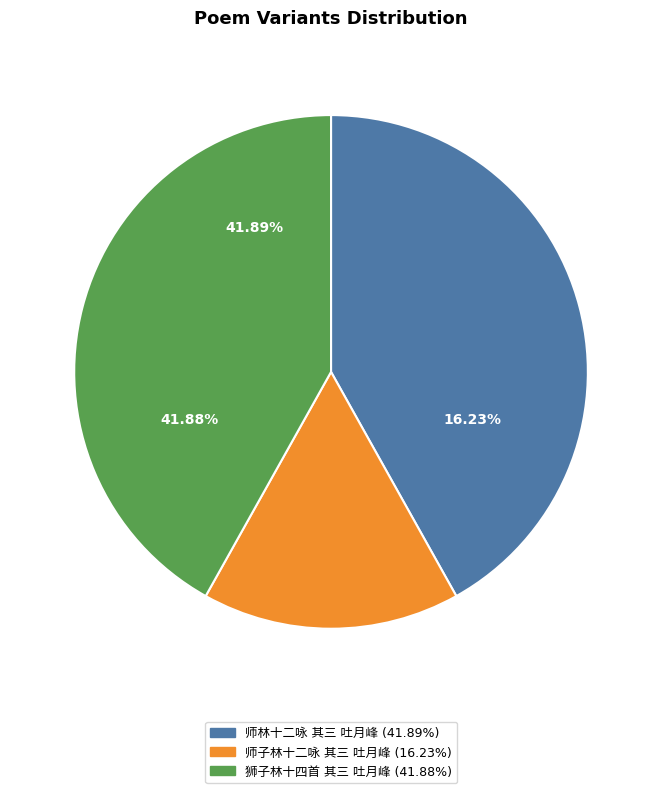

How many segments does this pie chart have?

3